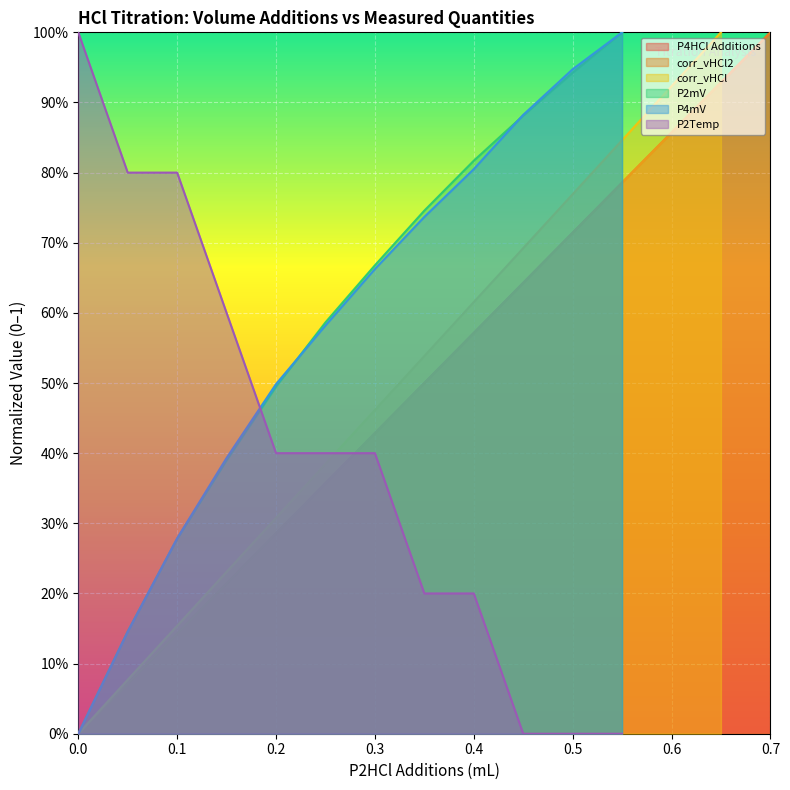

True or false: there are more than 2 points higher than both neighbors.

False